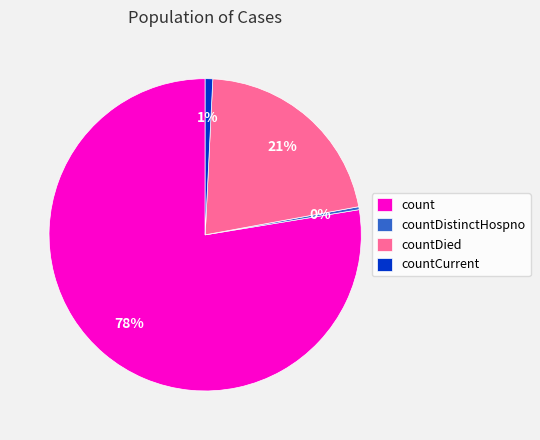

Between countDistinctHospno and countDied, which is larger?

countDied